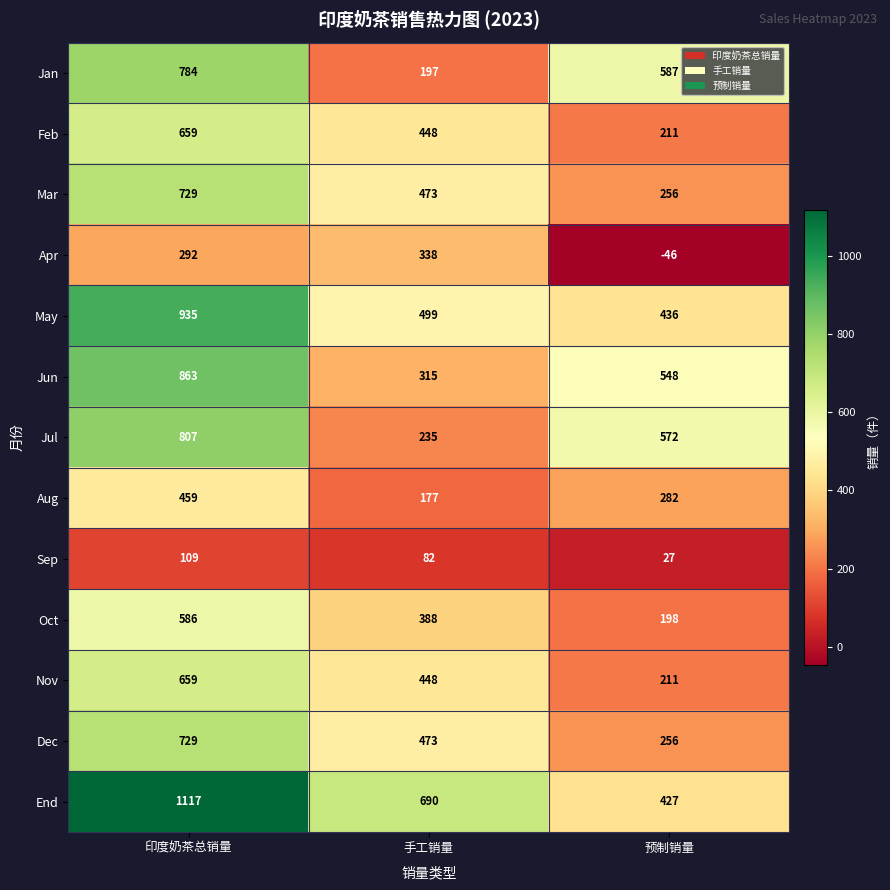

List the labels in order of Nov value, smallest first.

预制销量, 手工销量, 印度奶茶总销量